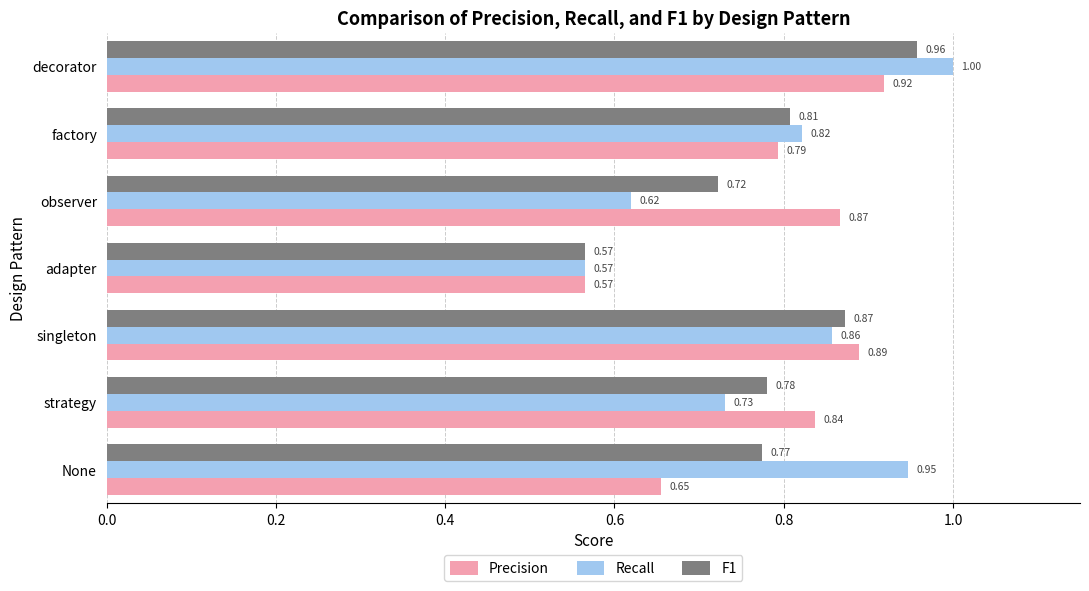

Which category has the lowest value in the F1 series?

adapter